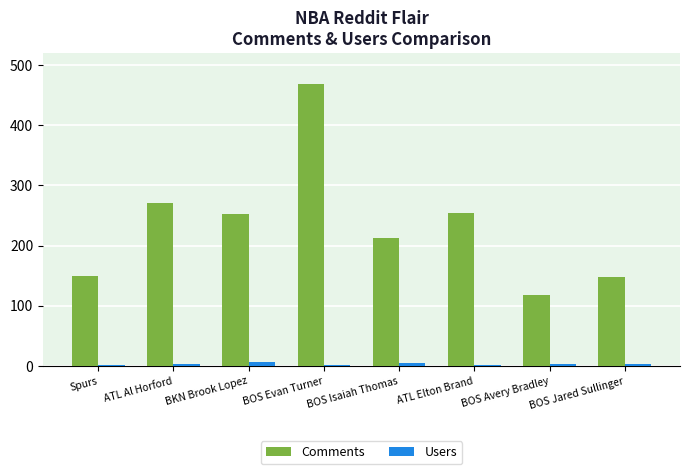

At which label does Users first exceed 4?

BKN Brook Lopez